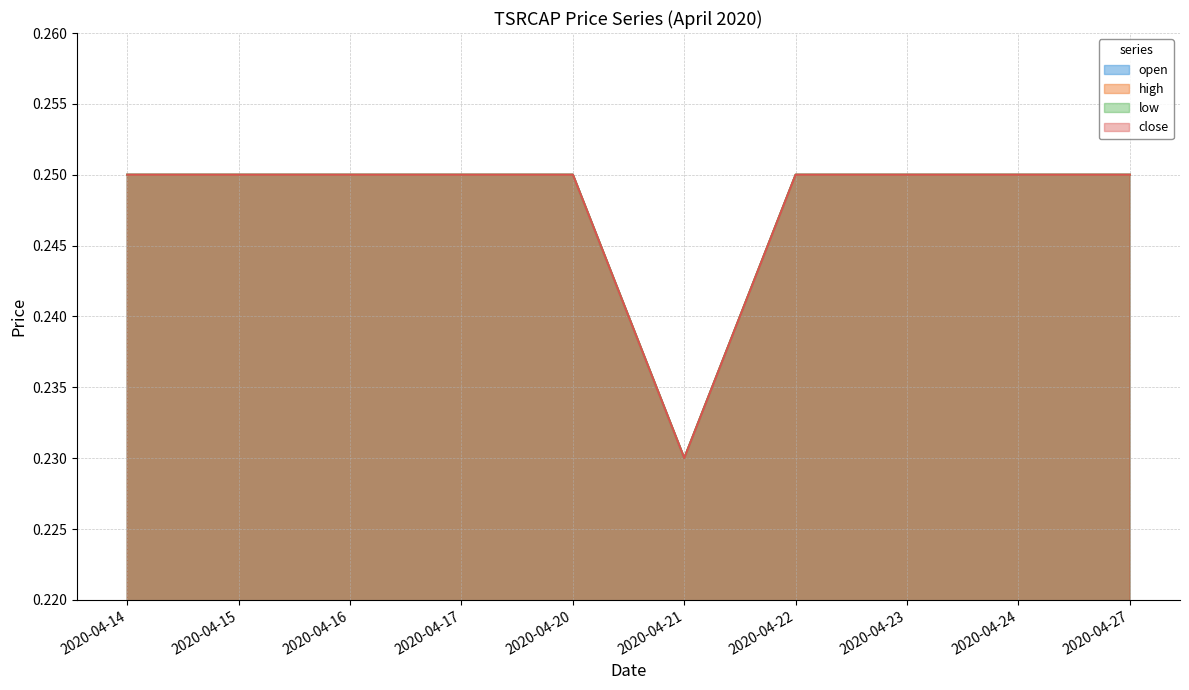

What is the sum of the high values at 2020-04-14 and 2020-04-23?

0.5